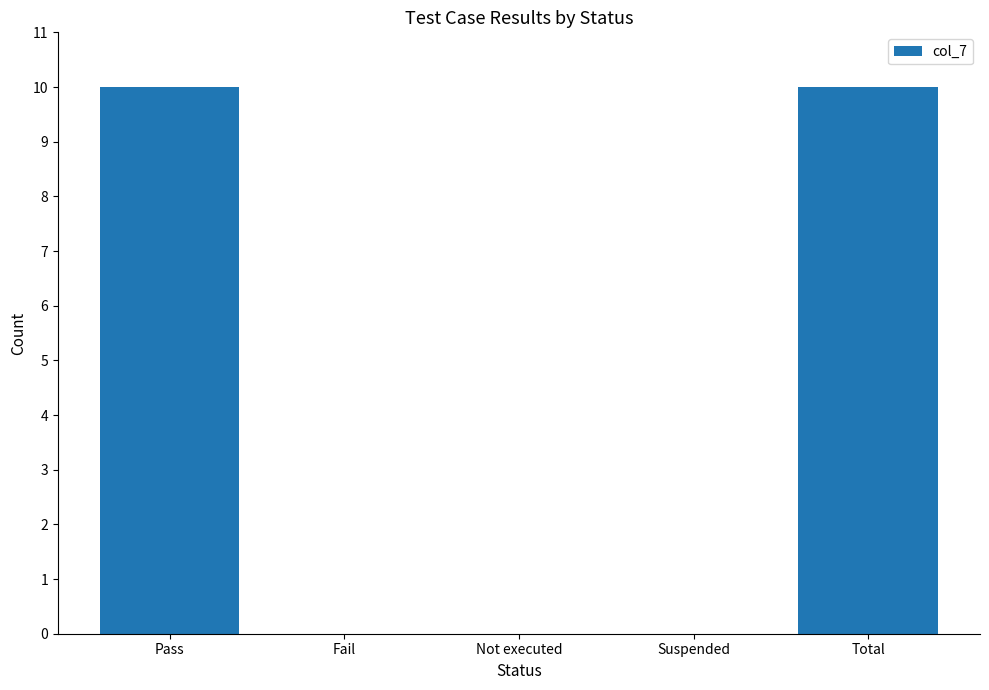

What is the average value?

4